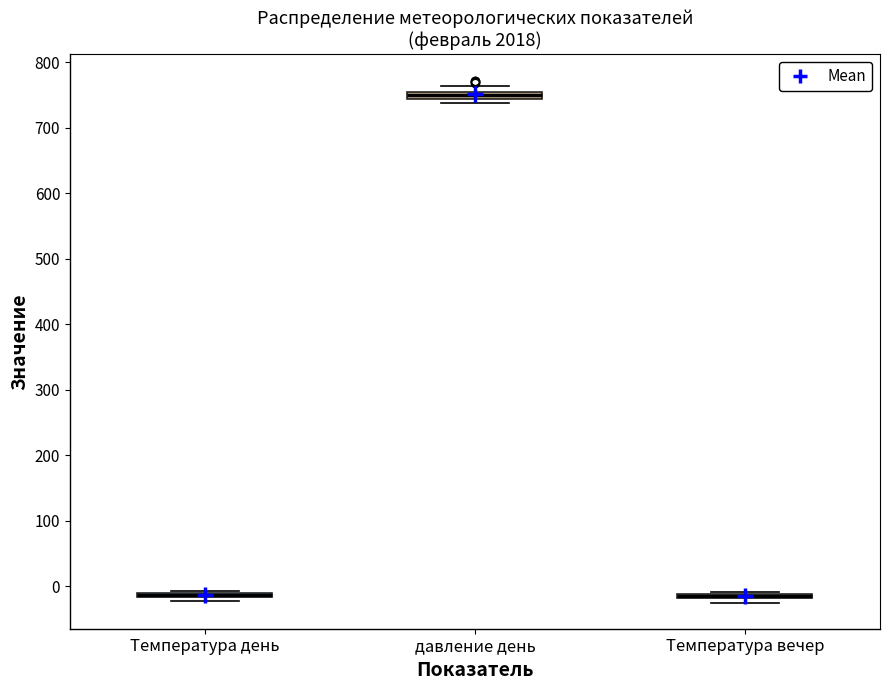

Where is the upper edge of the box for Температура день on the y-axis? The values are not printed on the chart, so give them approximately, as read against the axis.

-10